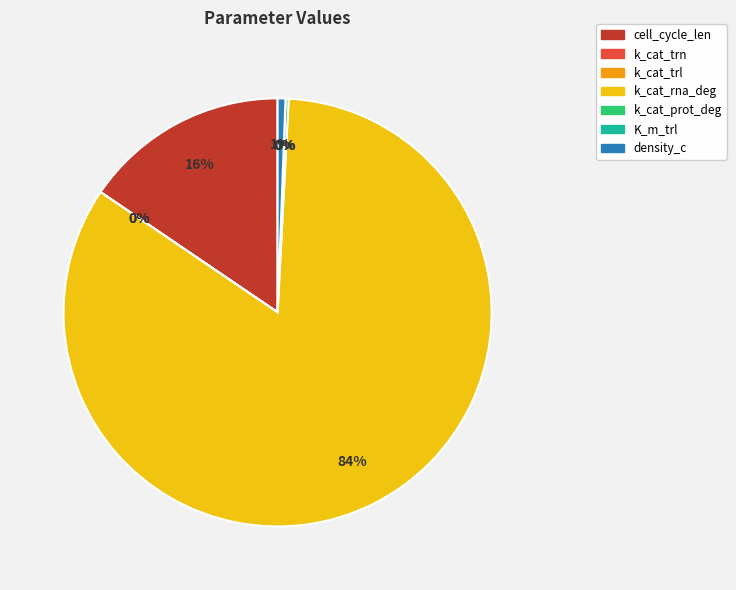

Does k_cat_rna_deg represent more than half of the total?

Yes